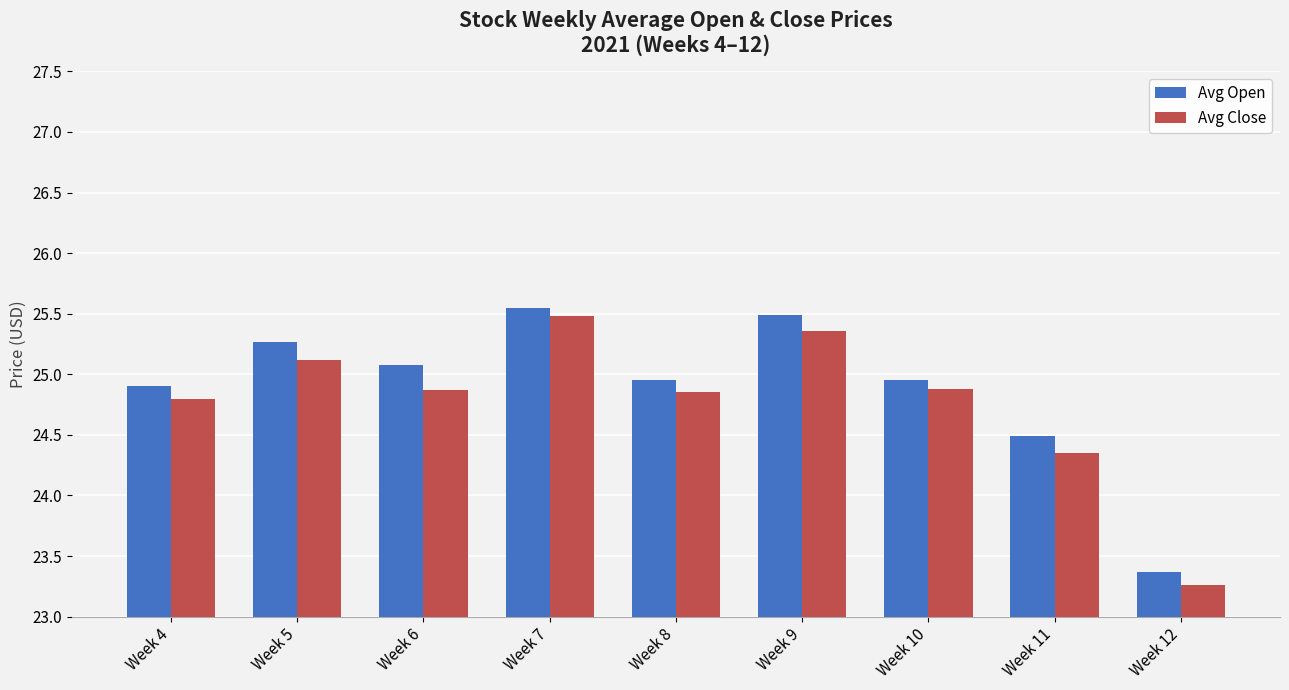

Between Week 8 and Week 11, which series saw the biggest shift?

Avg Close